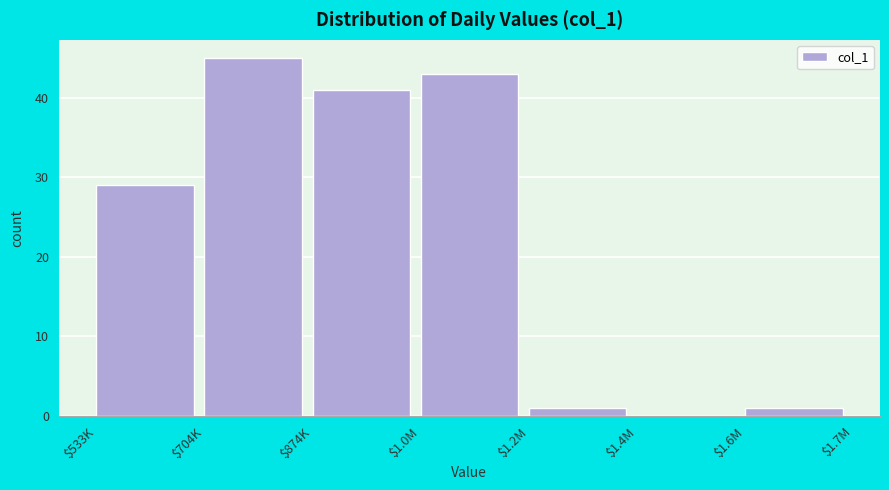

At which label is the value closest to 22?

$533K